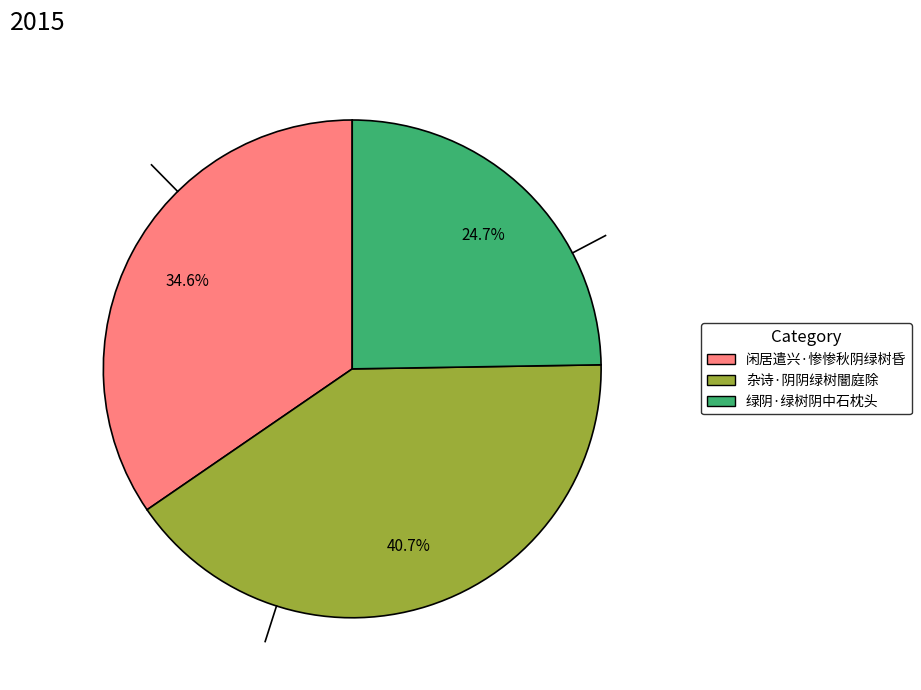

How many slices are in this pie chart?

3